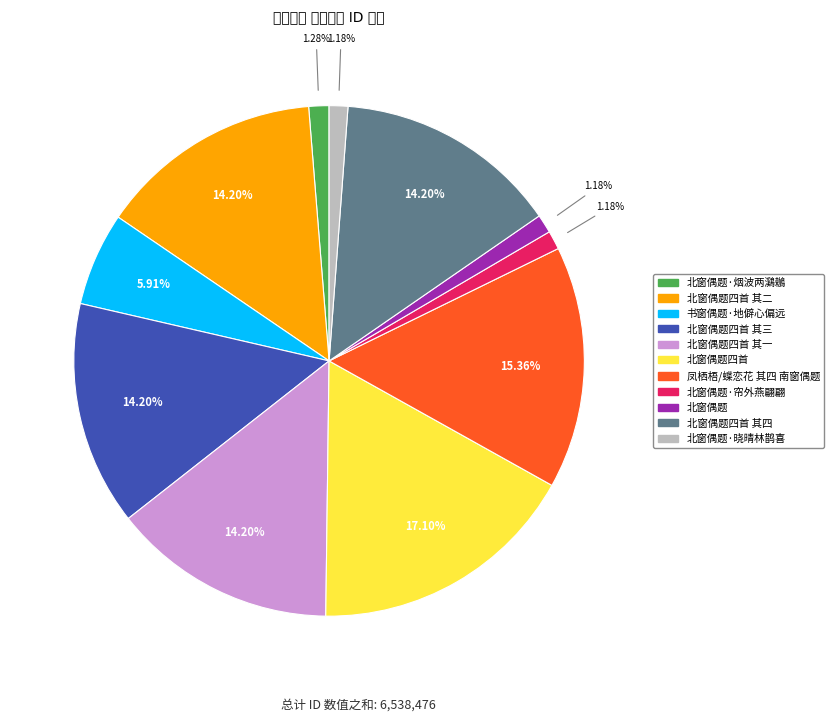

Is there any slice that represents more than half of the pie?

No